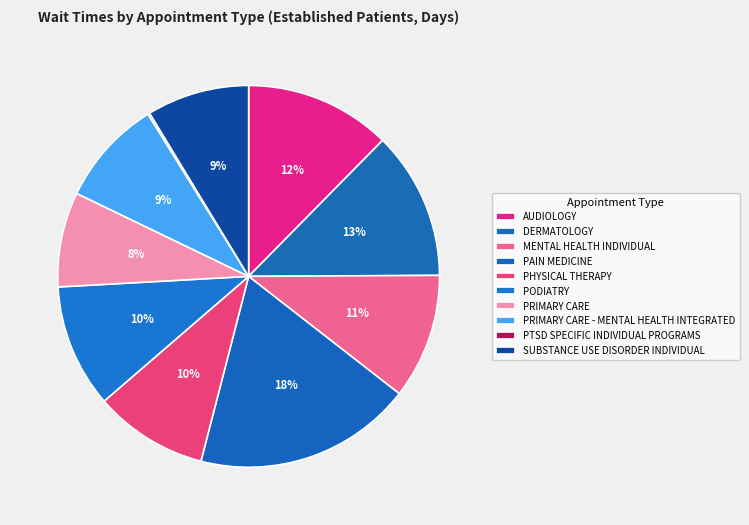

Which category has the biggest portion of the pie?

PAIN MEDICINE